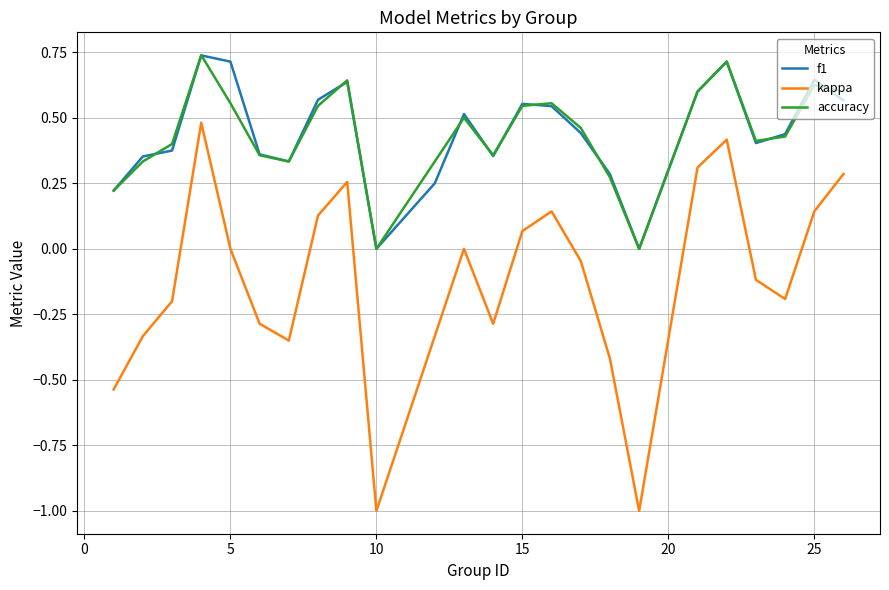

Count the number of categories in the chart.

24